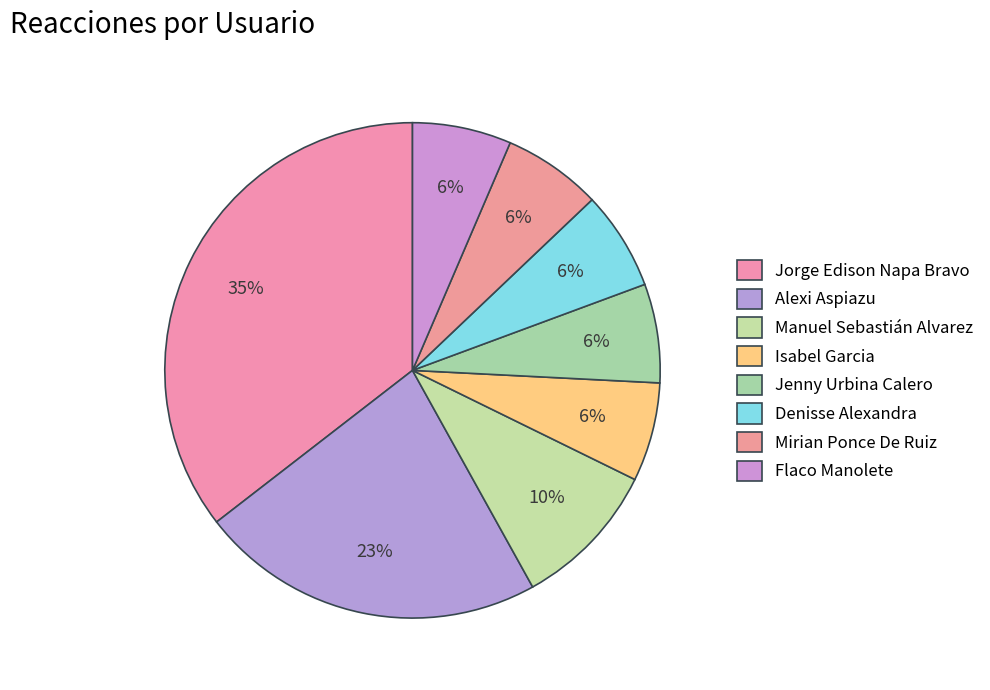

Rank the categories by value from lowest to highest.

Isabel Garcia, Jenny Urbina Calero, Denisse Alexandra, Mirian Ponce De Ruiz, Flaco Manolete, Manuel Sebastián Alvarez, Alexi Aspiazu, Jorge Edison Napa Bravo